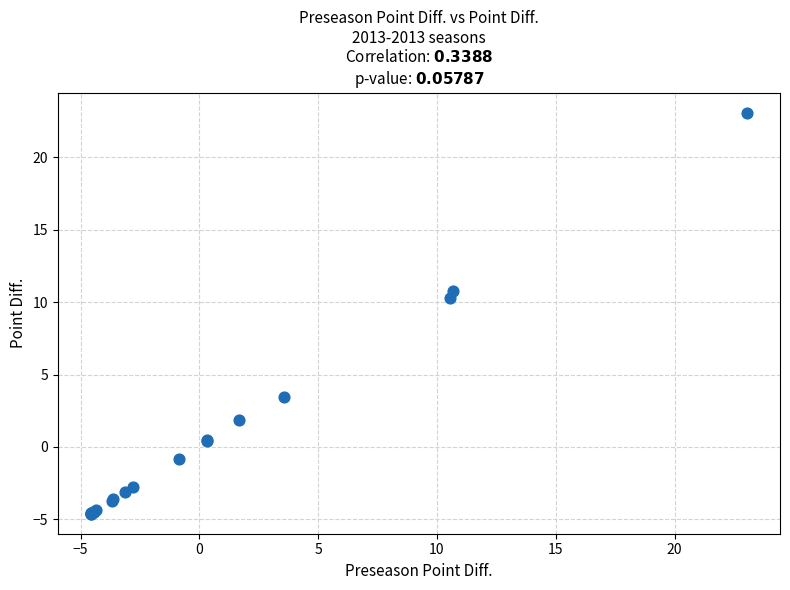

What Y value in the scatter plot is closest to 9?

10.3